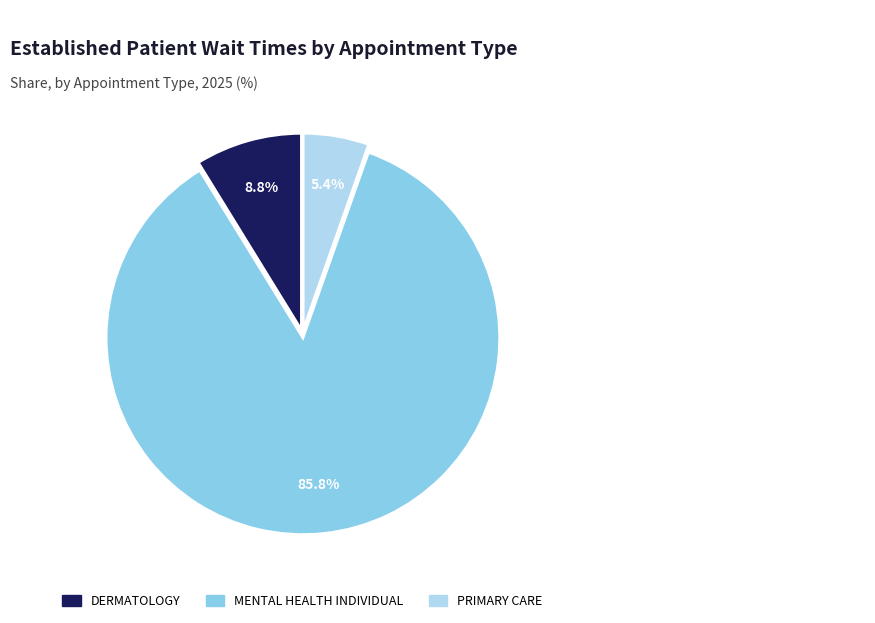

Is there any slice that represents more than half of the pie?

Yes